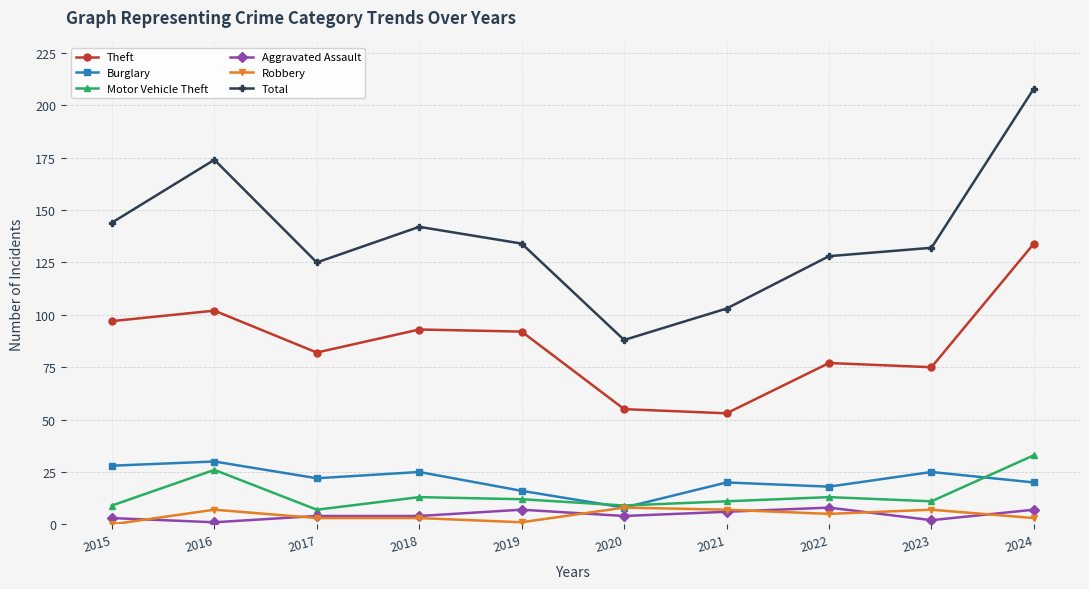

What are all the series names shown in the legend?

Theft, Burglary, Motor Vehicle Theft, Aggravated Assault, Robbery, Total